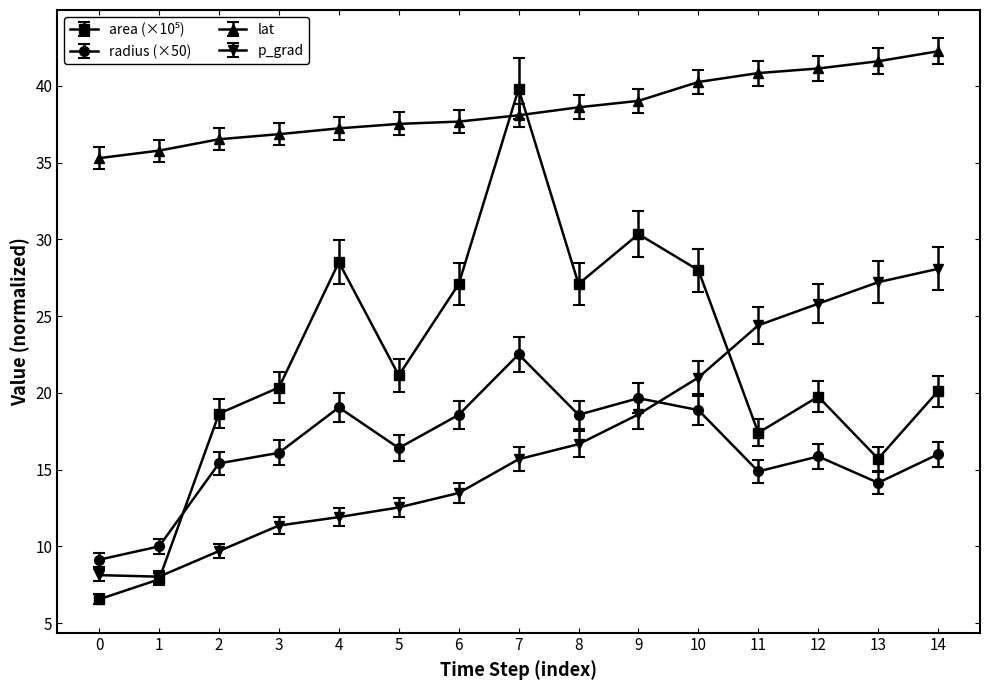

Between 11 and 14, which series saw the biggest shift?

p_grad